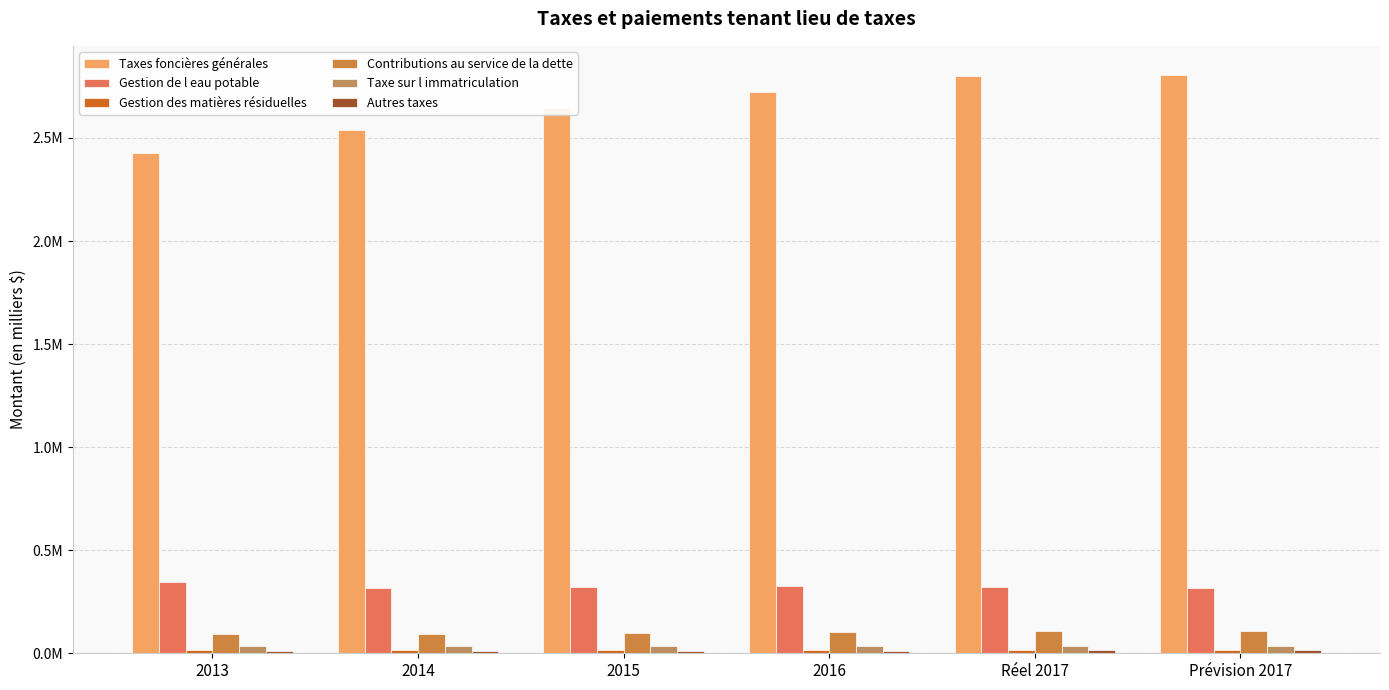

True or false: Gestion des matières résiduelles has a value of 5902.5 at 2016.

False